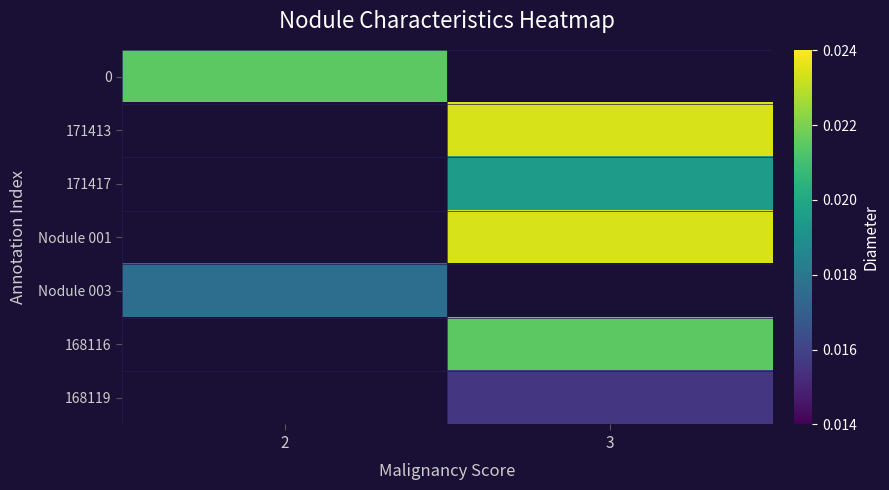

Between 3 and 2, which is larger?

2